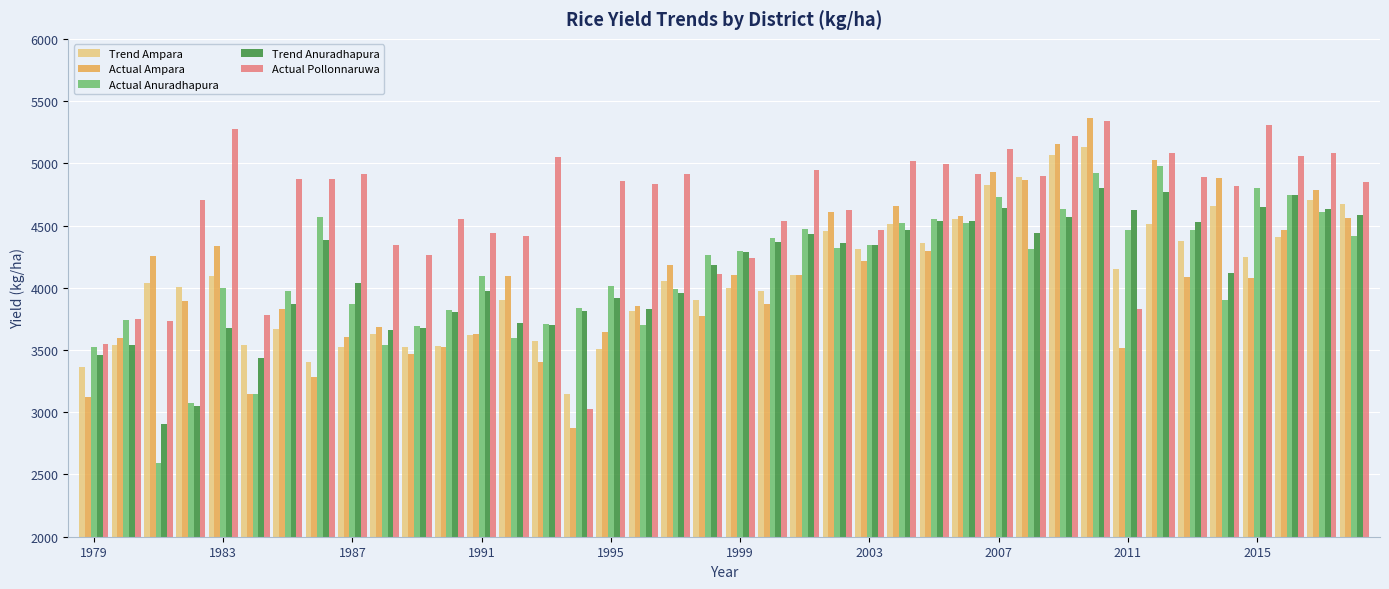

Which series has the largest total across all categories?

Actual Pollonnaruwa